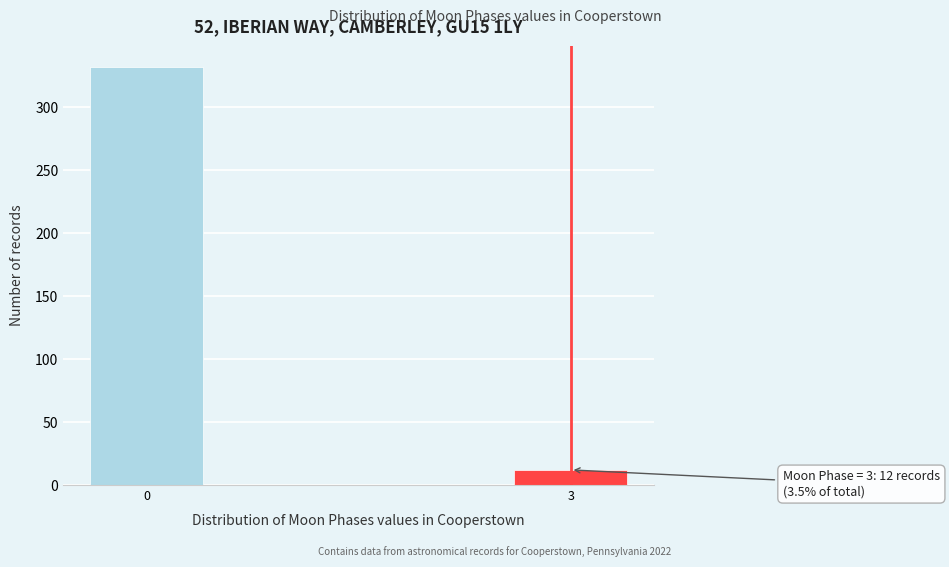

Reading left to right, transcribe all the data shown in this chart.

0=332	3=12